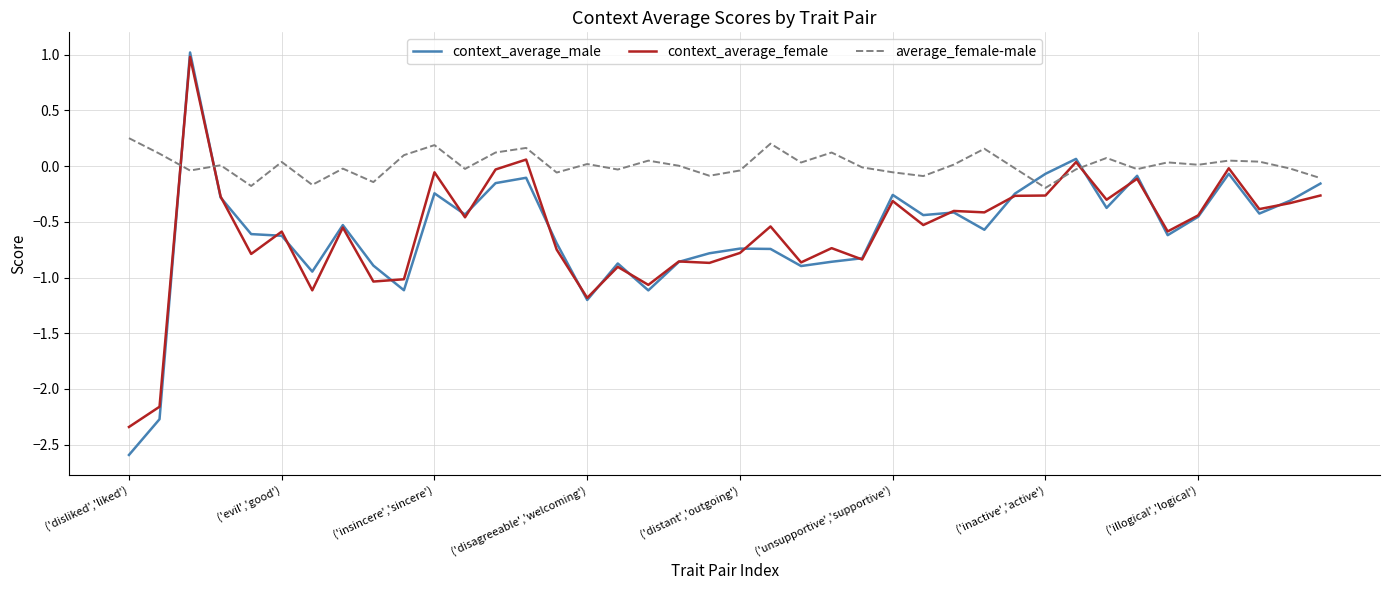

Which series ends up on top after the final intersection of average_female-male and context_average_female?

average_female-male